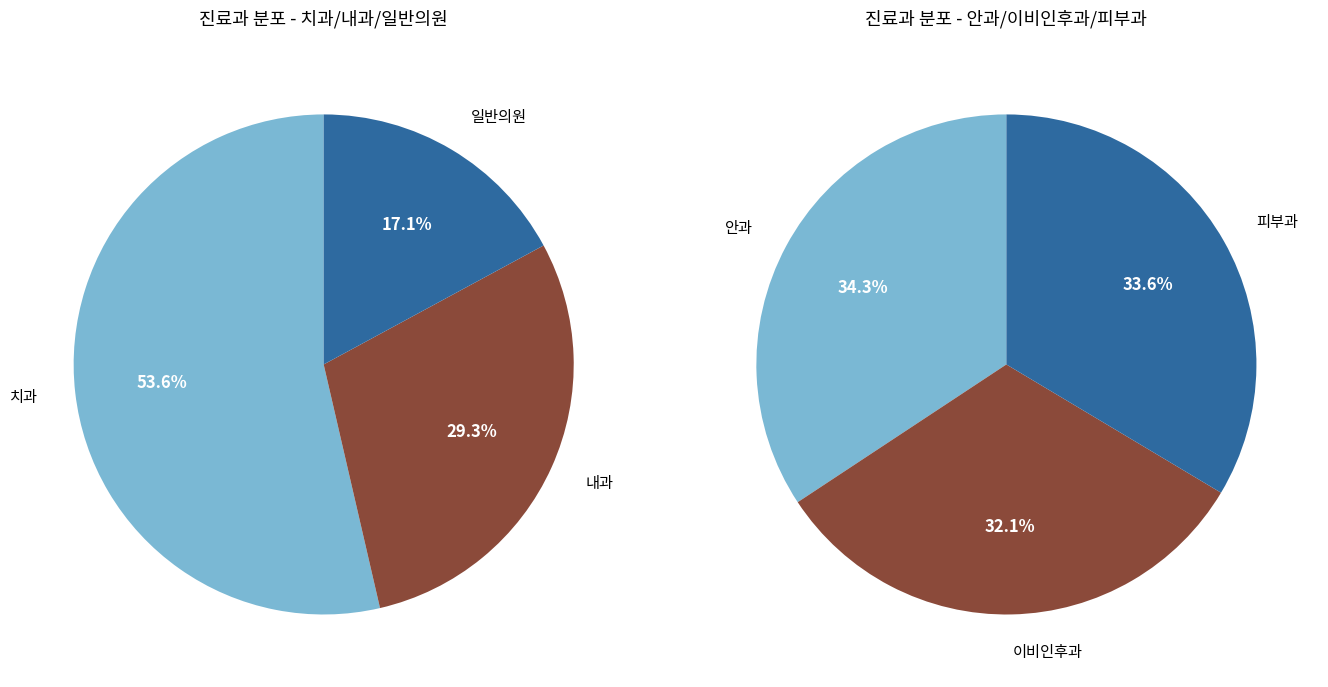

Does any single category account for the majority?

No